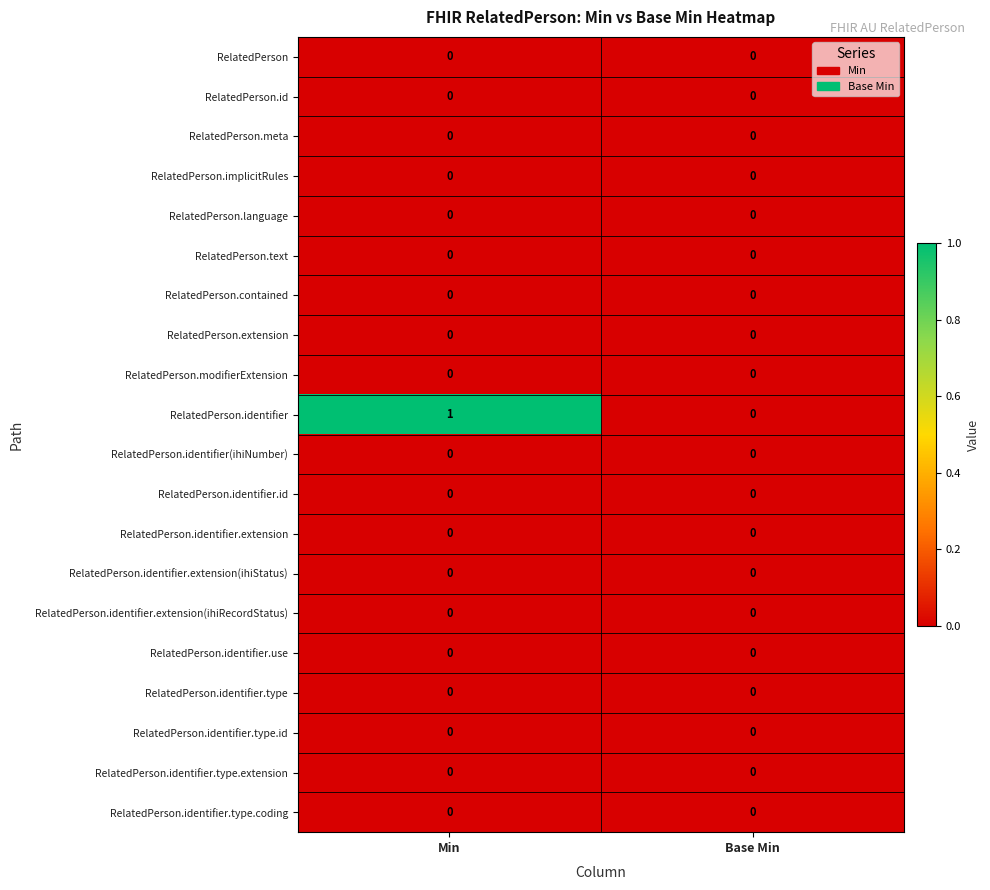

At which category does the chart reach its peak across all series?

Min